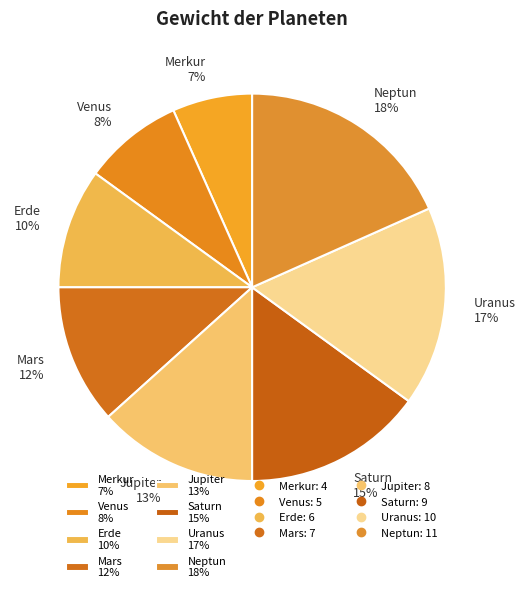

To the nearest percent, what percentage of the pie is Saturn?

15%